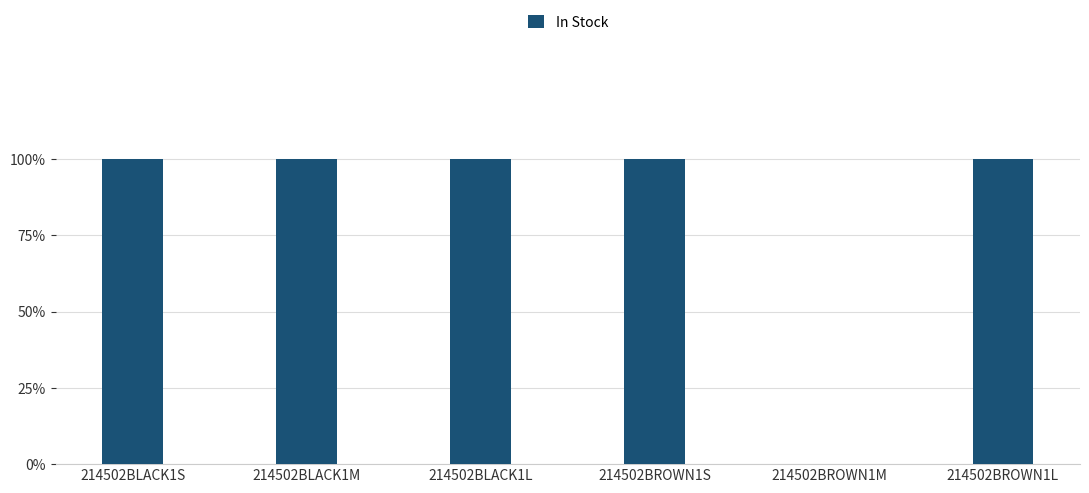

At which category does the chart reach its peak across all series?

214502BLACK1S